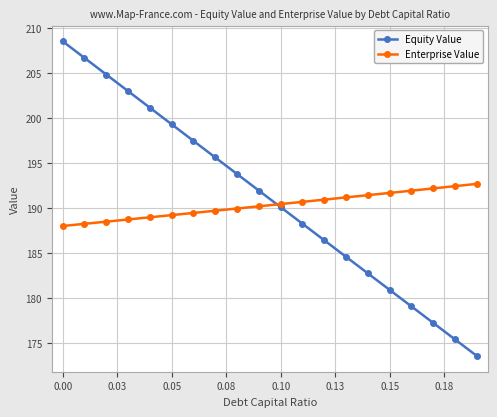

Reading left to right, list all the values displayed in this chart.

Equity Value: 208.5	206.7	204.8	203.0	201.2	199.3	197.5	195.6	193.8	192.0	190.1	188.3	186.4	184.6	182.8	180.9	179.1	177.3	175.4	173.6
Enterprise Value: 188.0	188.3	188.5	188.8	189.0	189.2	189.5	189.7	190.0	190.2	190.5	190.7	191.0	191.2	191.5	191.7	192.0	192.2	192.5	192.7